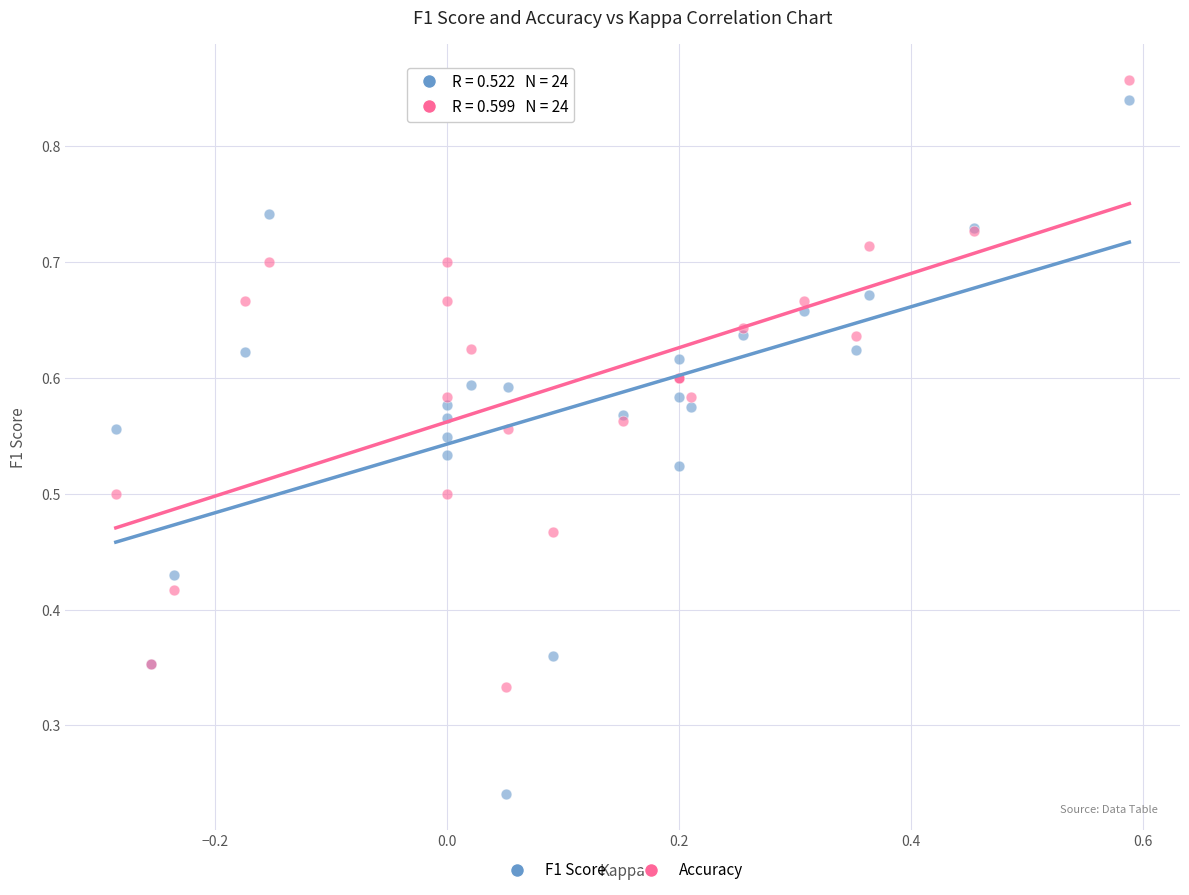

What are all the series names shown in the legend?

F1 Score, Accuracy